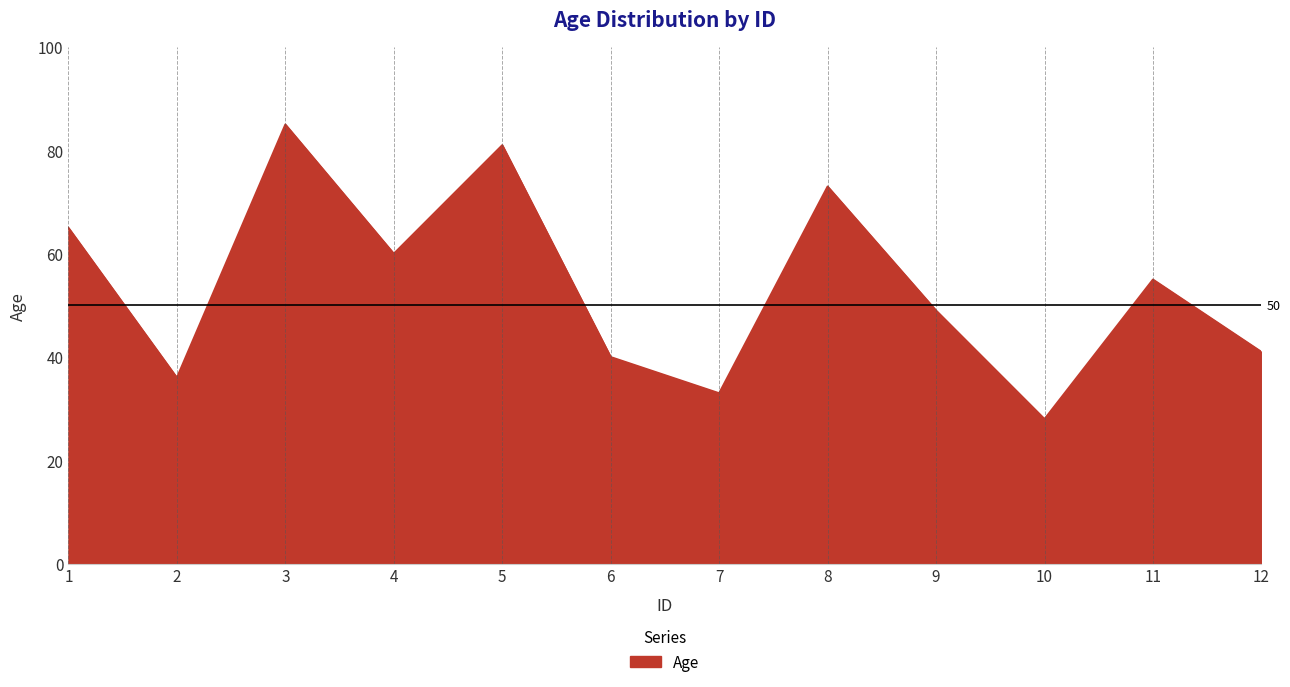

Rank the categories by value from lowest to highest.

10, 7, 2, 6, 12, 9, 11, 4, 1, 8, 5, 3